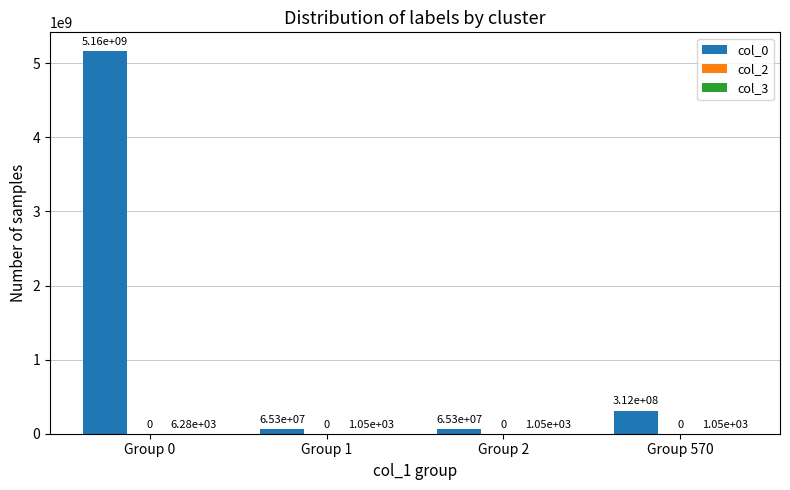

What value does the col_0 series have at Group 0, to the nearest 10?

5158234860